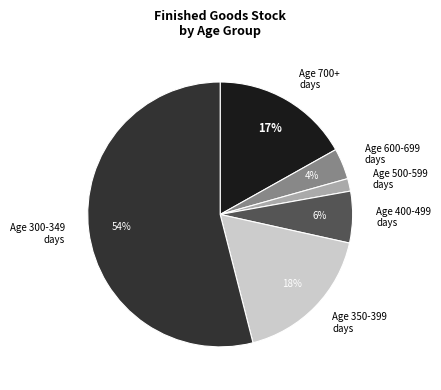

Is it true that Age 700+ days is 17% of the pie?

True